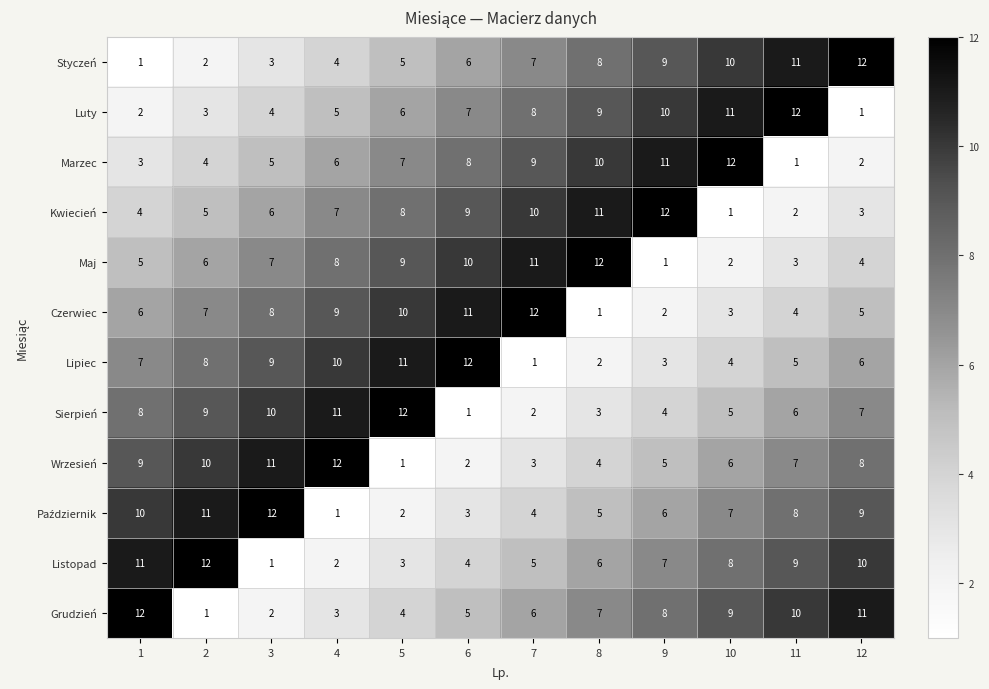

What is the difference between the maximum and minimum values in the Maj series?

11